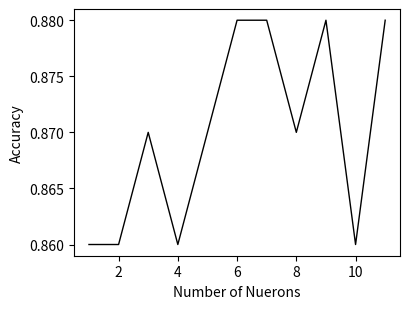

Does the chart have visible grid lines?

No